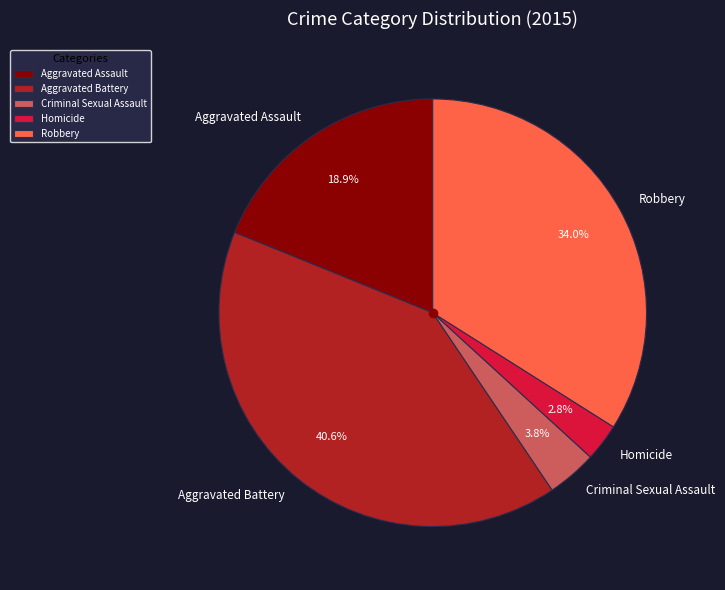

What percentage is NOT represented by Homicide?

97.2%